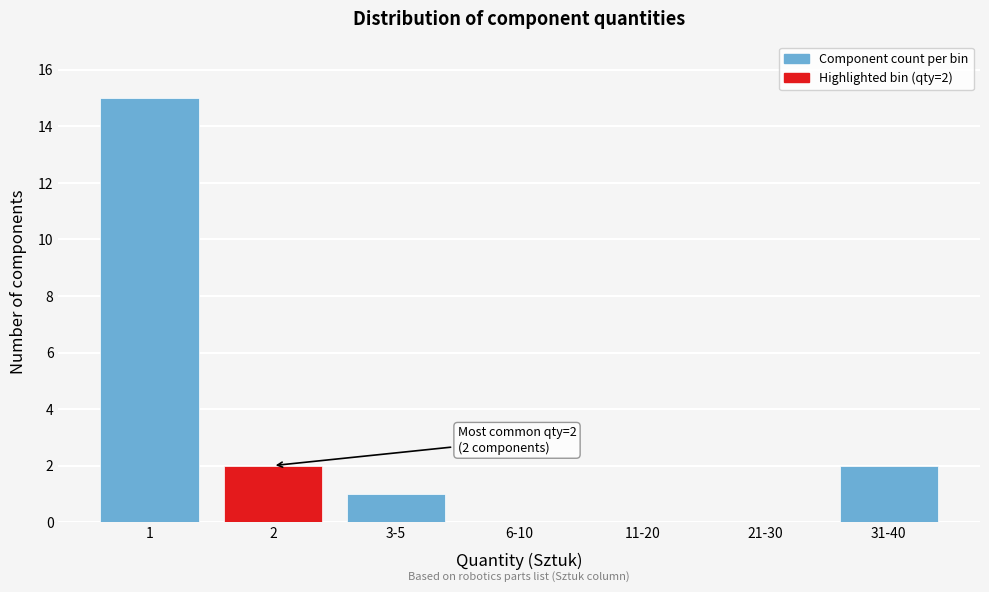

Reading left to right, extract all data points from this chart.

1=15	2=2	3-5=1	6-10=0	11-20=0	21-30=0	31-40=2